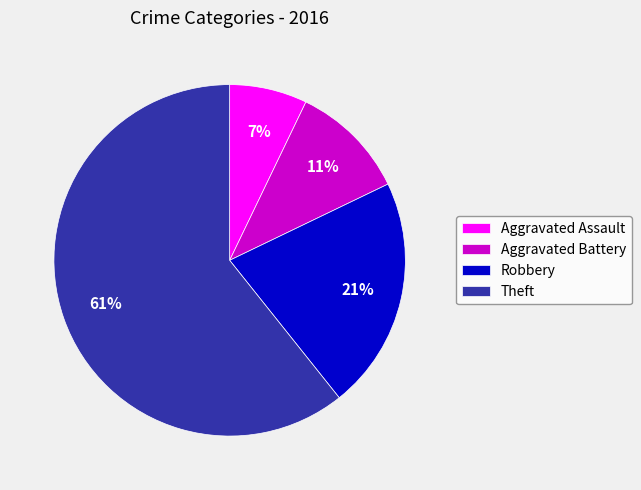

Which slice is the smallest?

Aggravated Assault